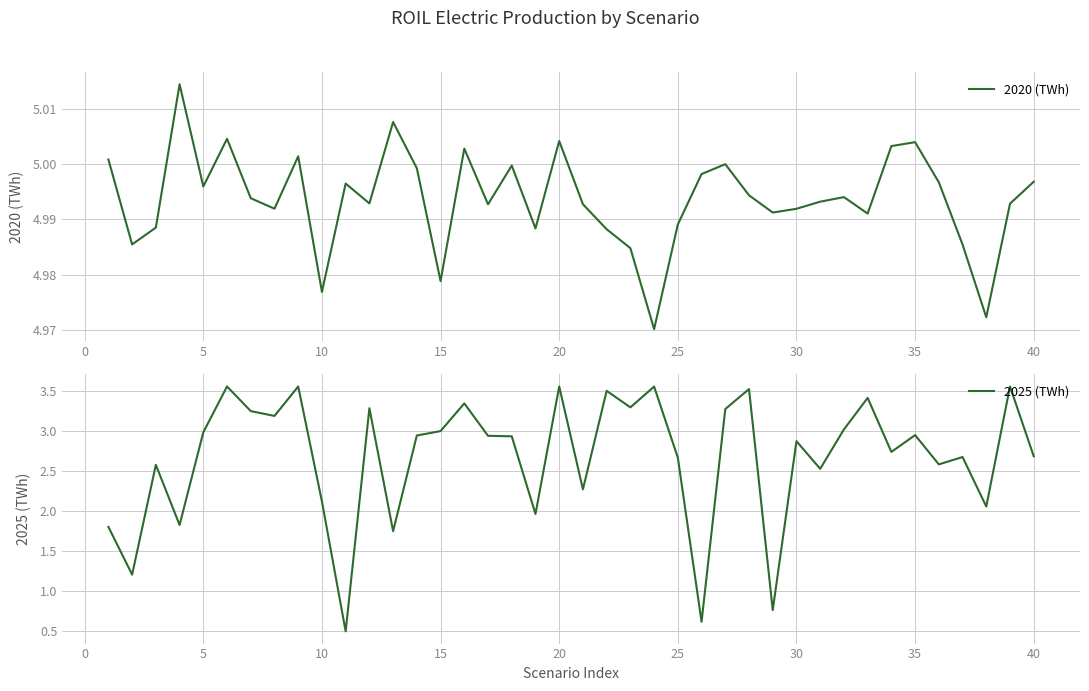

How many series are shown in this chart?

2